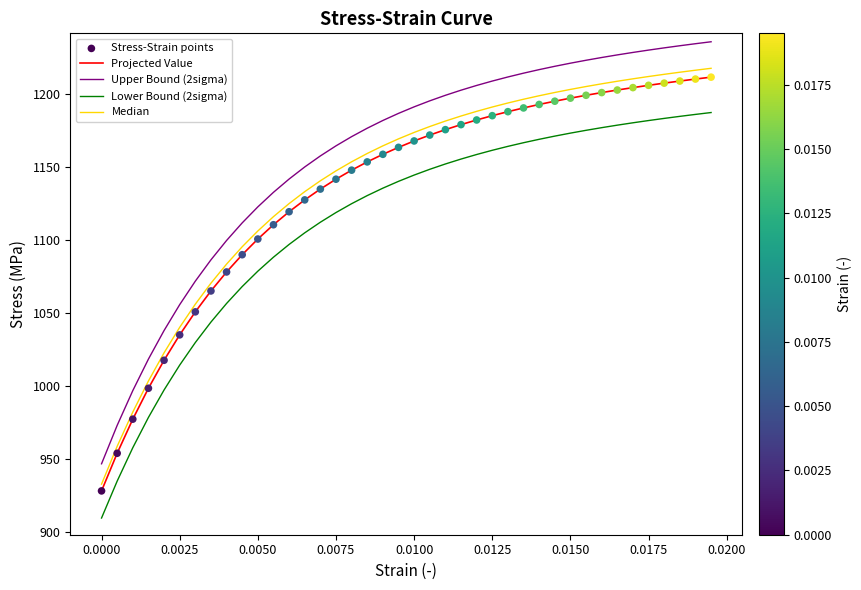

Which series has the largest range (max minus min)?

Upper Bound (2sigma)